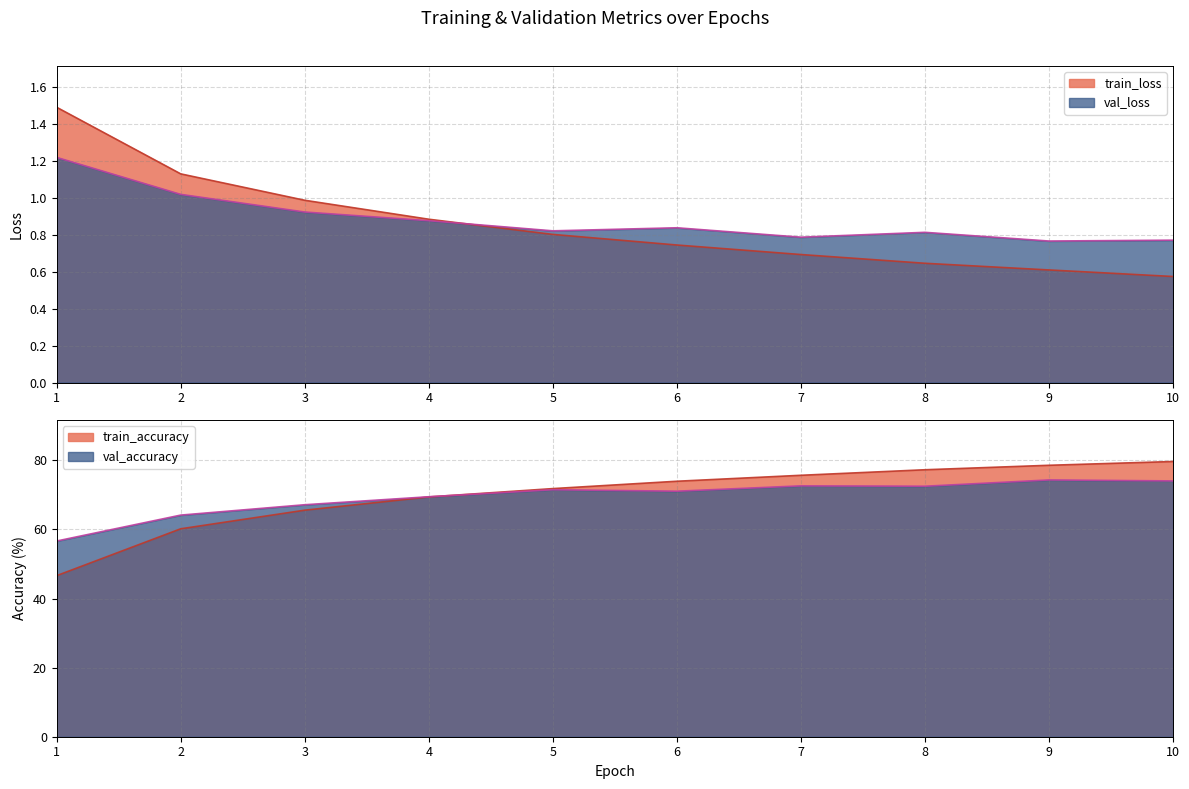

Where do val_loss and train_loss first cross each other?

4 and 5